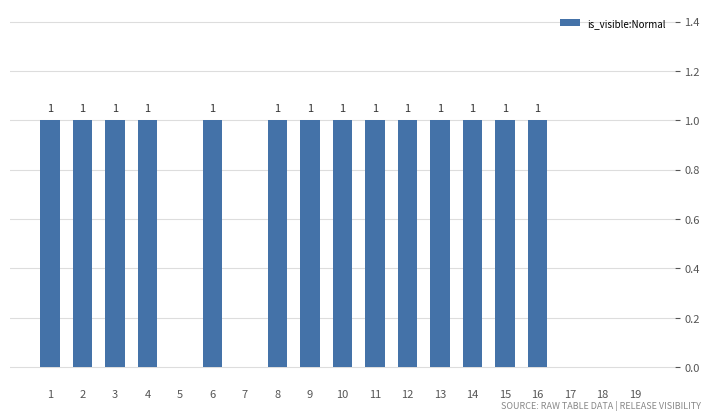

What is the average value?

1